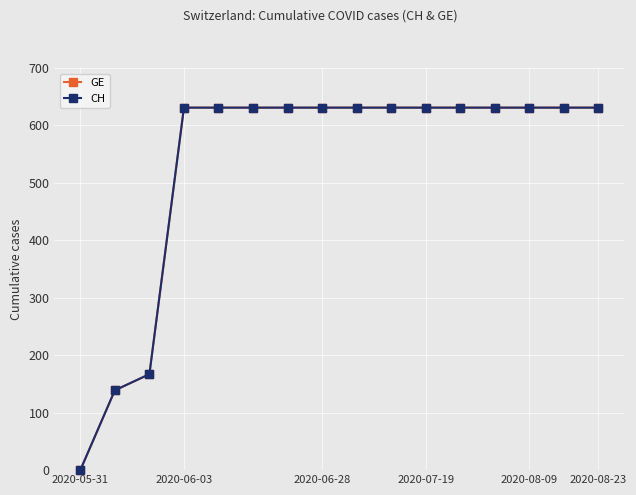

True or false: GE and CH cross at least once.

False